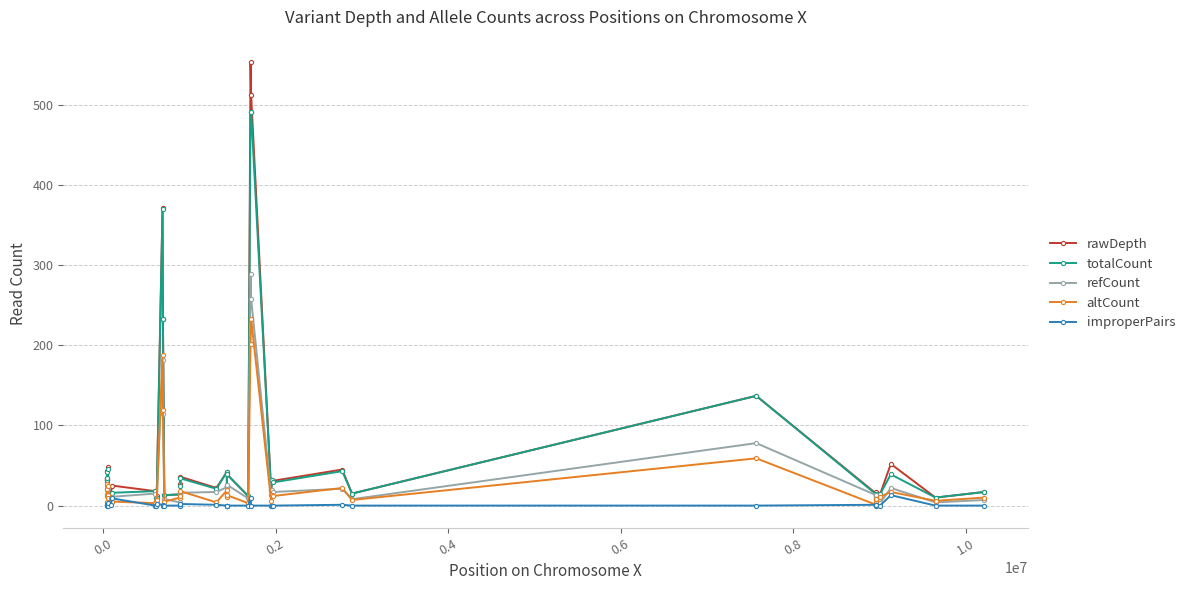

Which series has the largest range (max minus min)?

rawDepth